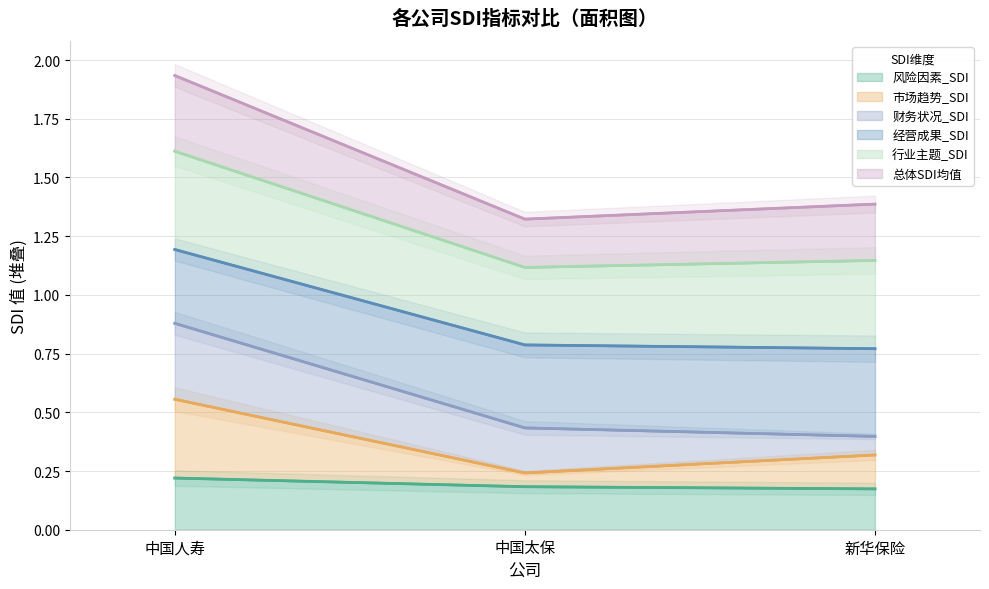

How many 风险因素_SDI values are between 0 and 1?

3